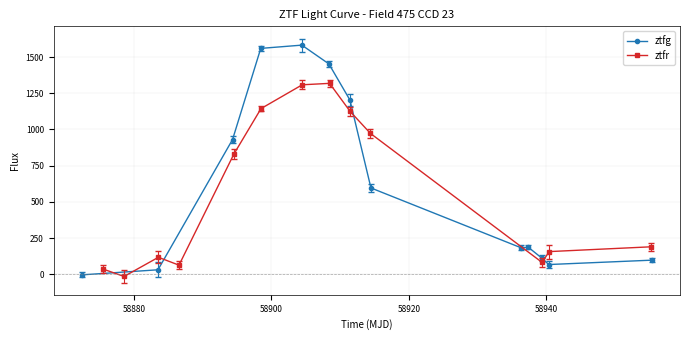

What is the highest value of the ztfg series?

1582.0